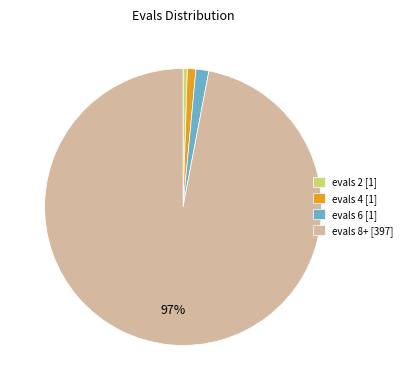

What percentage is the evals 6 [1] slice, to the nearest percent?

1%